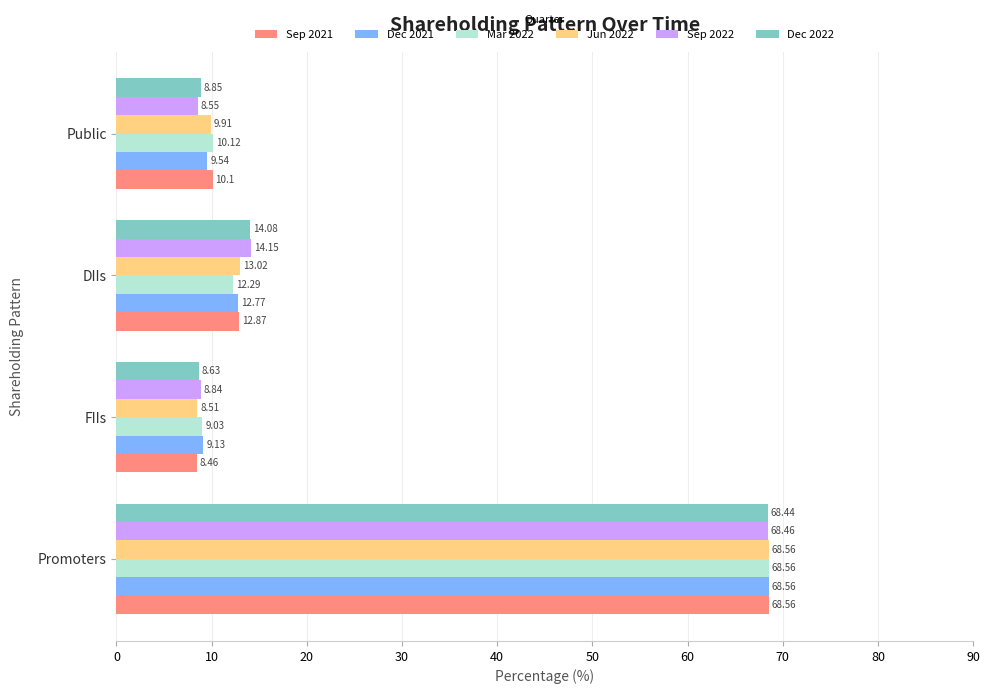

Is the value of Dec 2021 at DIIs greater than the value of Sep 2022 at Promoters?

No